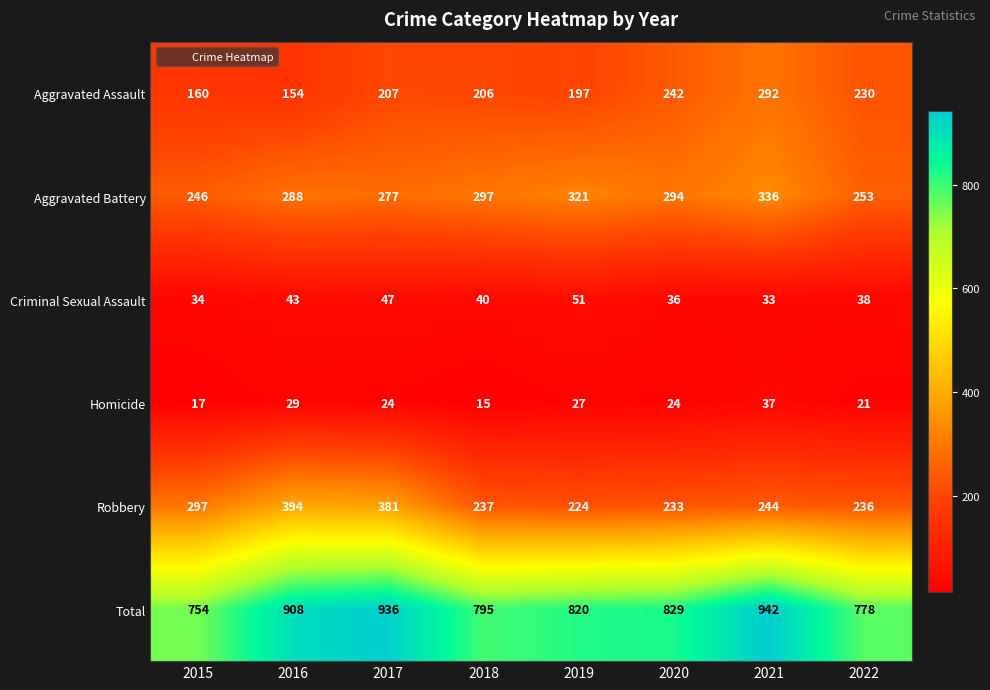

What is the spread (max minus min) of values at 2021?

909